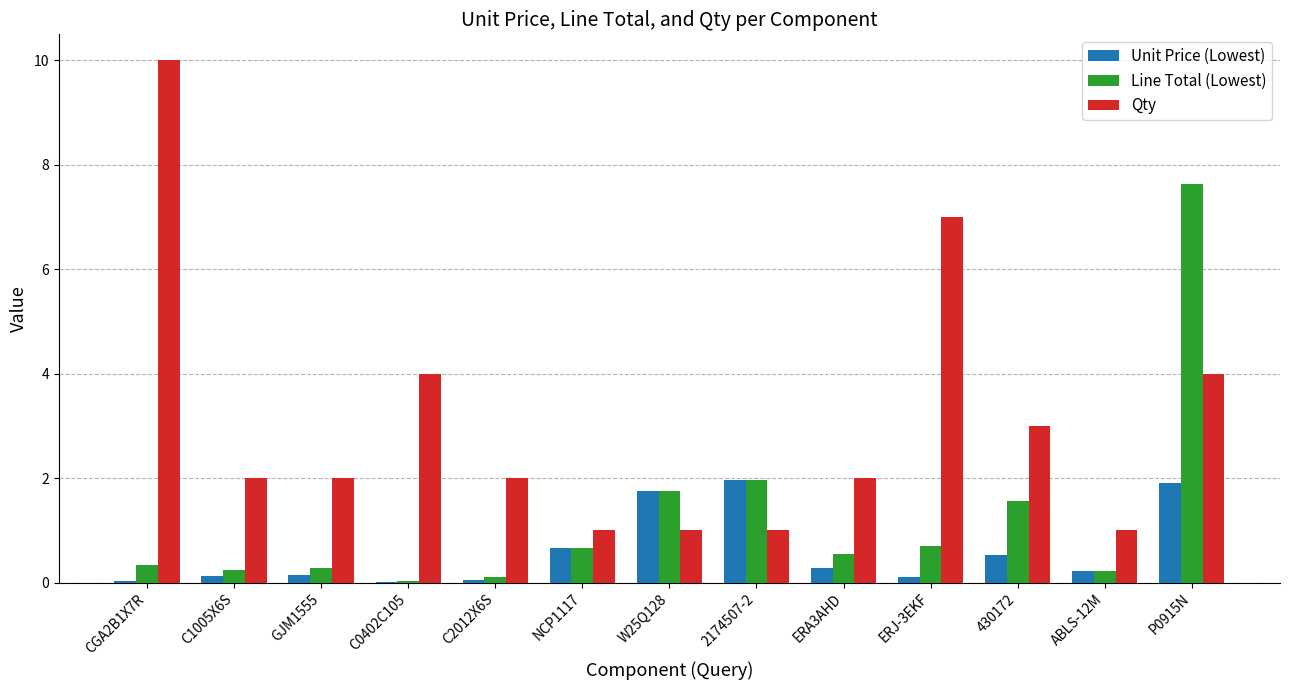

Which series has the largest total across all categories?

Qty